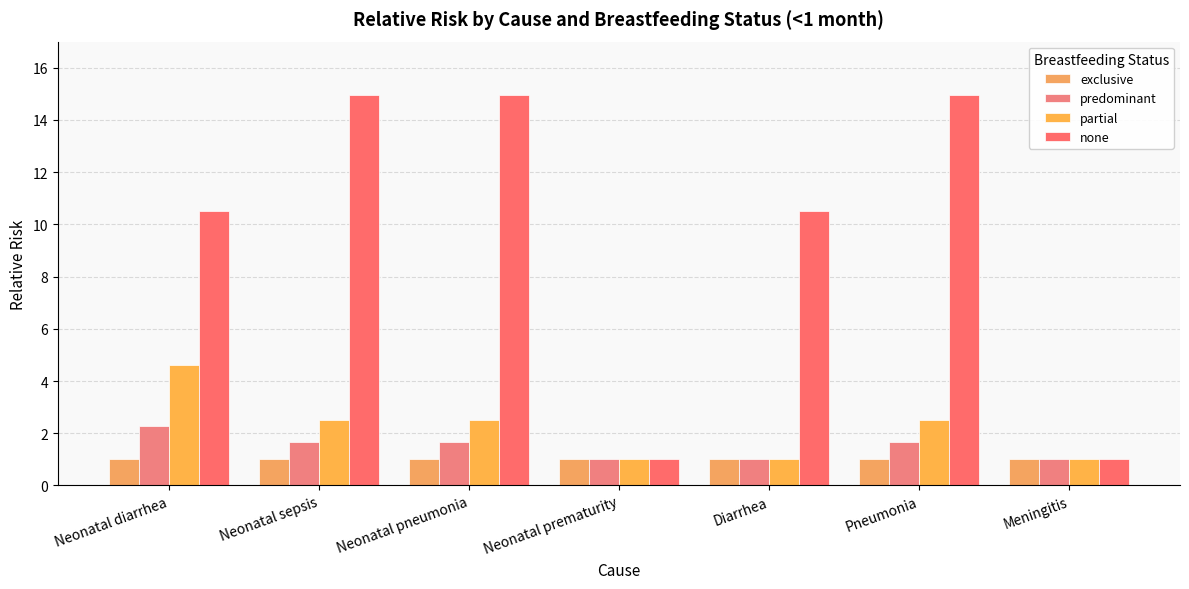

Between Neonatal pneumonia and Pneumonia, which series saw the biggest shift?

exclusive